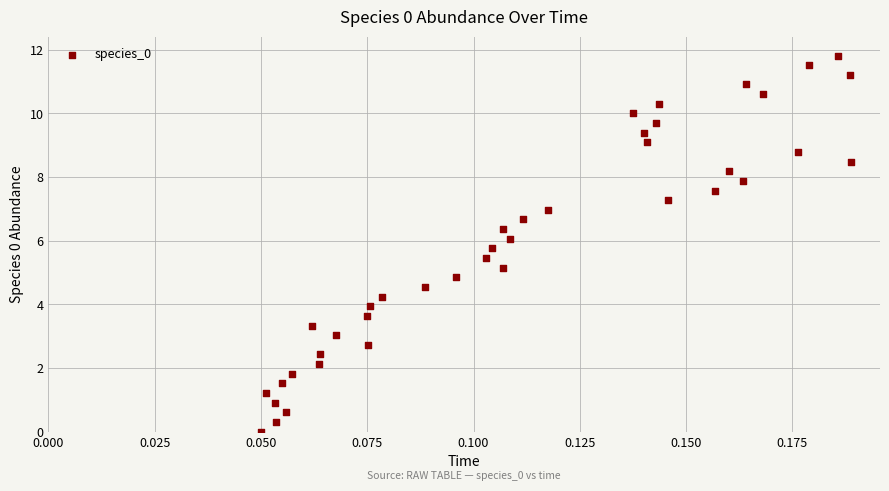

What is the range of Y values (max minus min)?

11.8